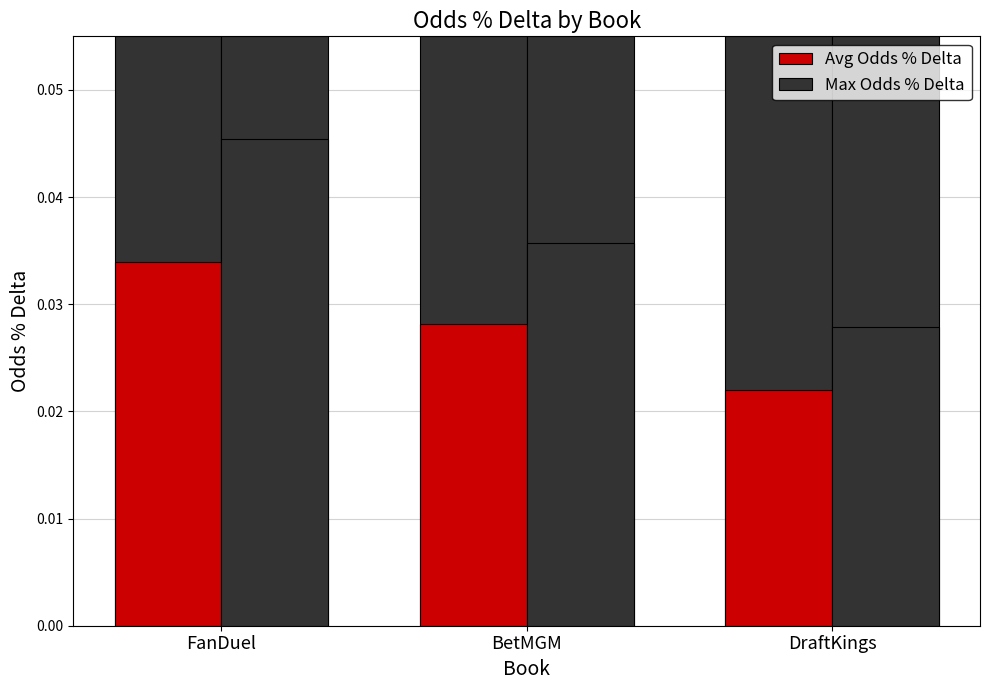

True or false: Max Odds % Delta has a value of 0.0 at FanDuel.

False